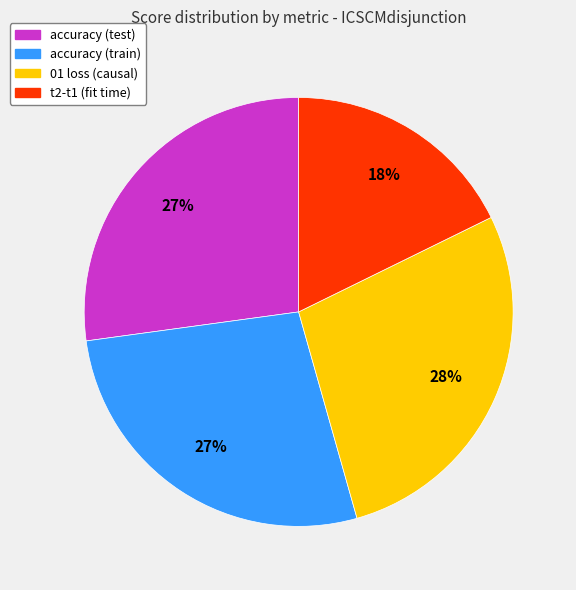

Is there a majority slice in this chart?

No